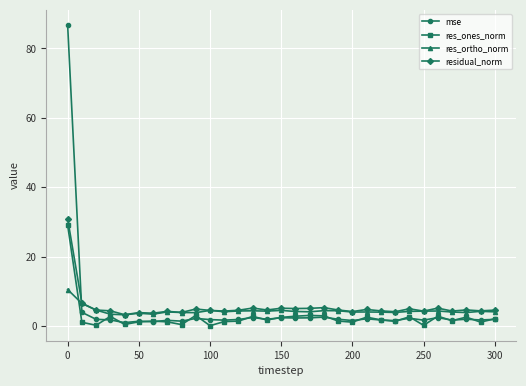

True or false: residual_norm and mse intersect in this chart.

True